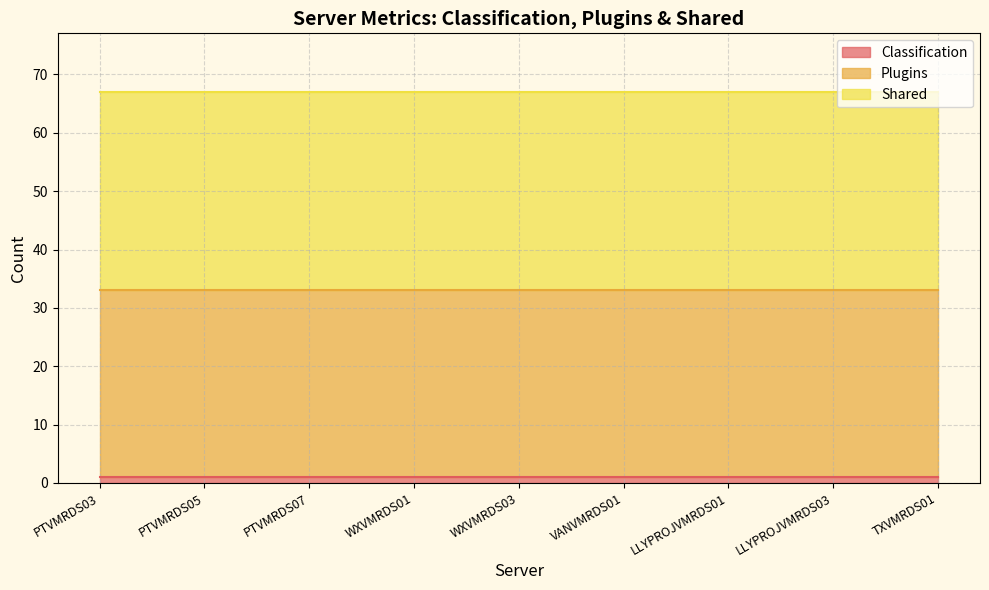

True or false: Shared has a value of 34 at 34.

True